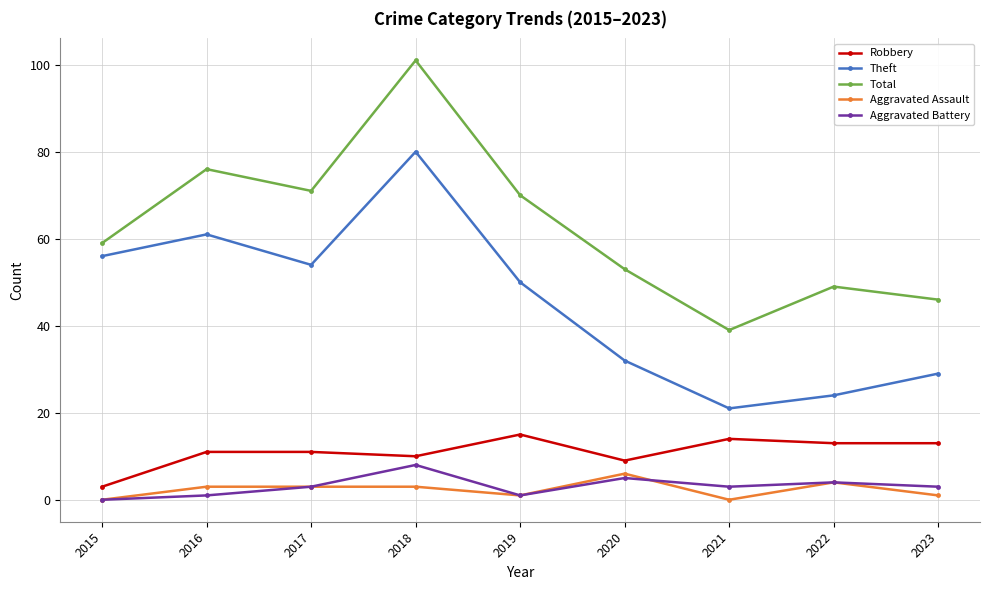

Where is Aggravated Battery nearest to the value 4?

2022